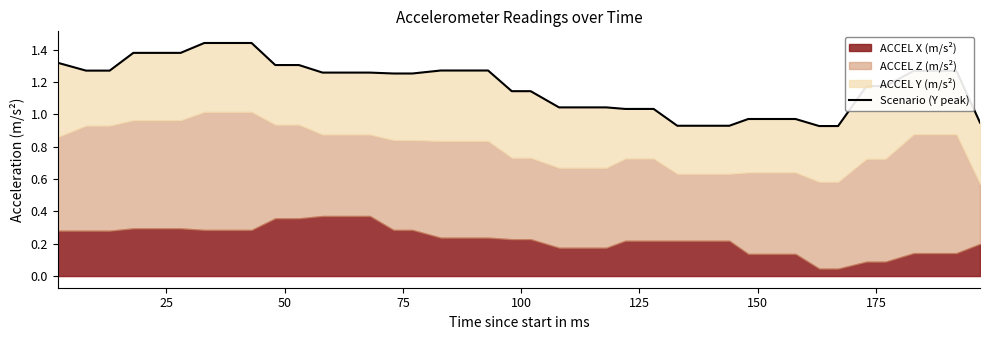

How many data points are above 1?

31